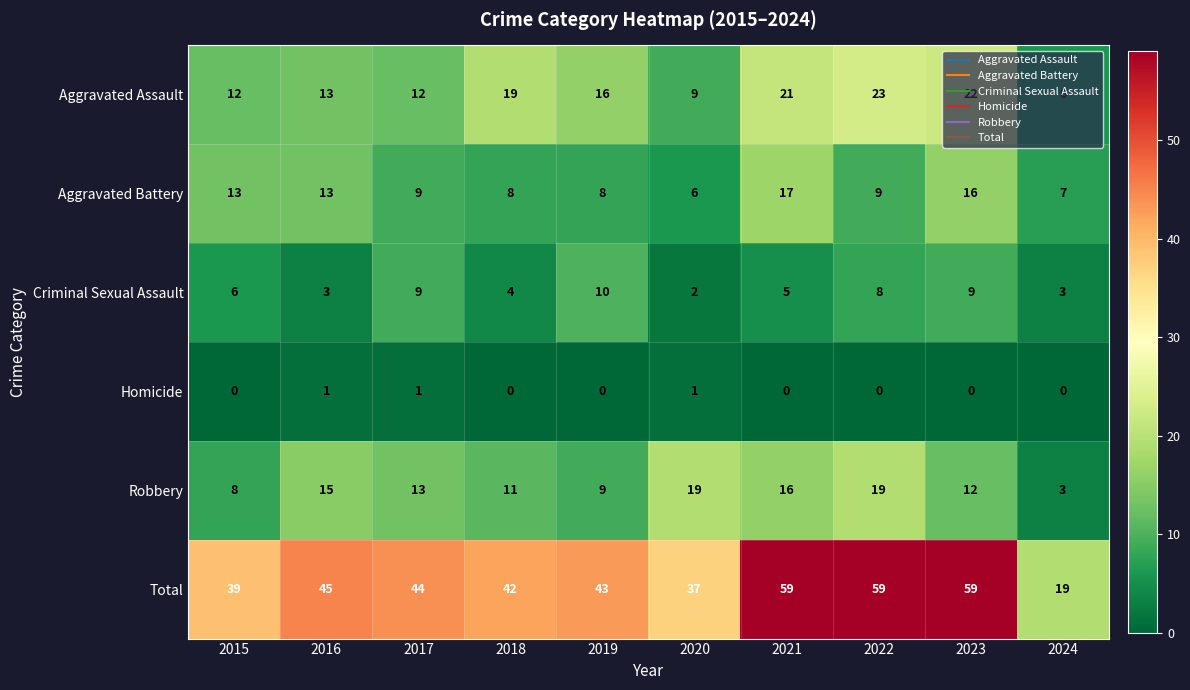

At which label is Robbery closest to 11?

2018